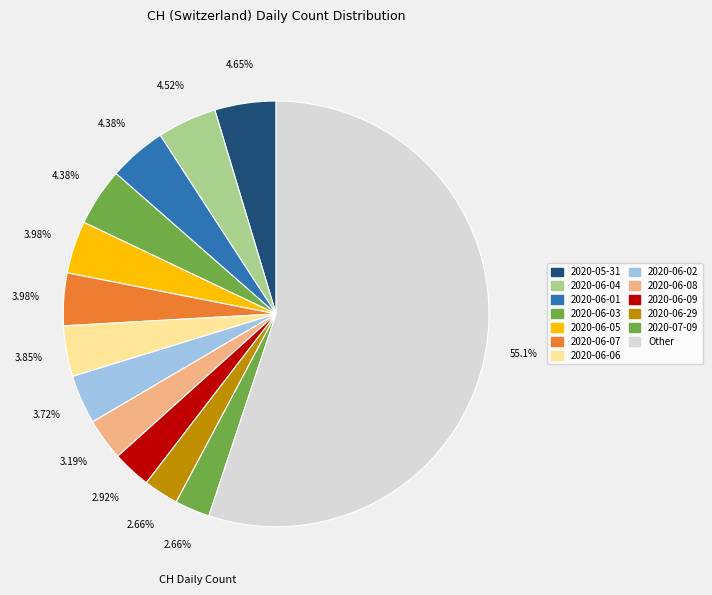

How many slices are in this pie chart?

13